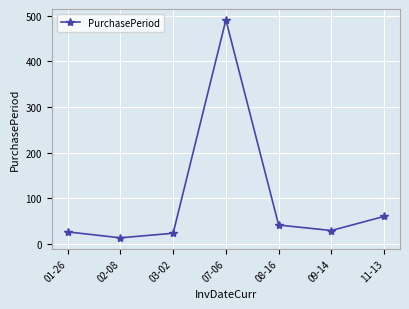

How many points are lower than both their immediate neighbors (excluding endpoints)?

2